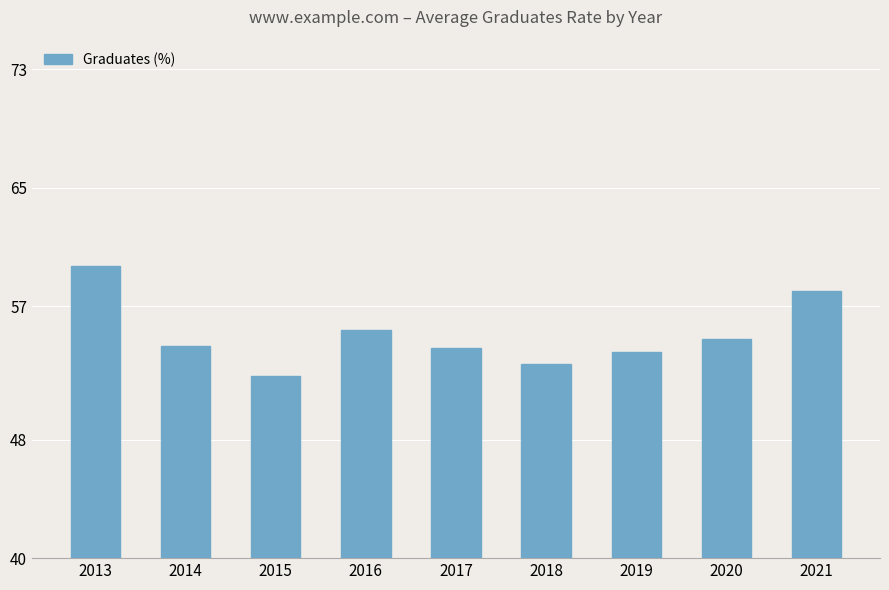

How many bars are there in total?

9